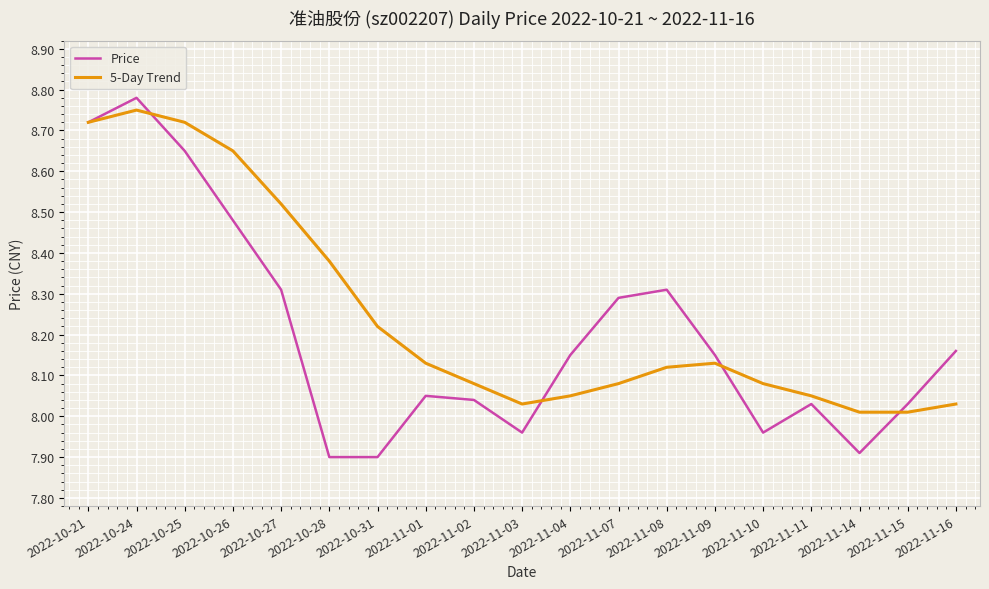

At 2022-10-27, list the series in order from smallest to largest.

Price, 5-Day Trend